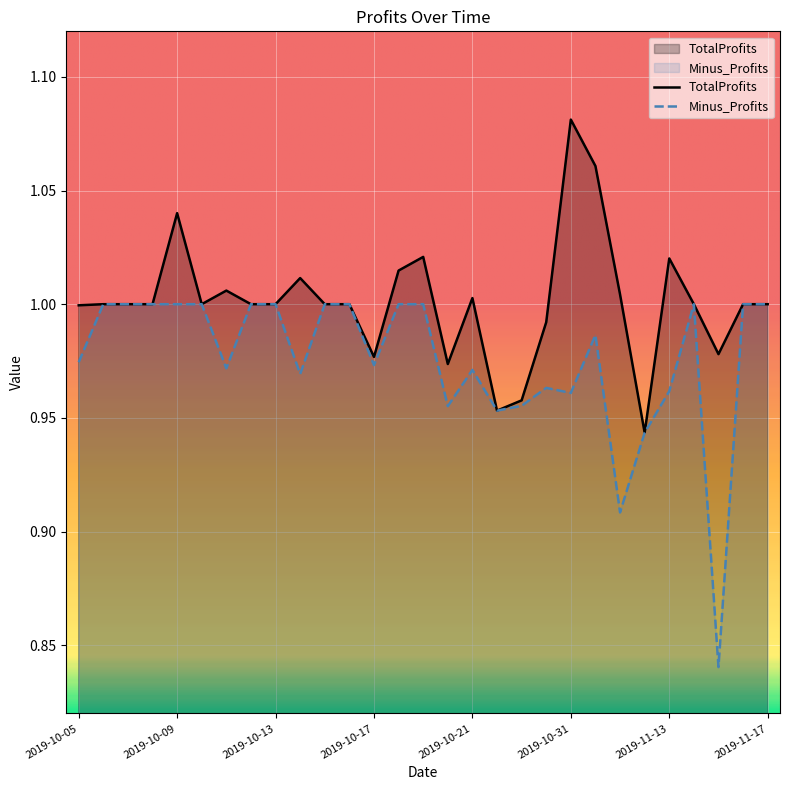

What is the label of the 2nd point from the right?

2019-11-16